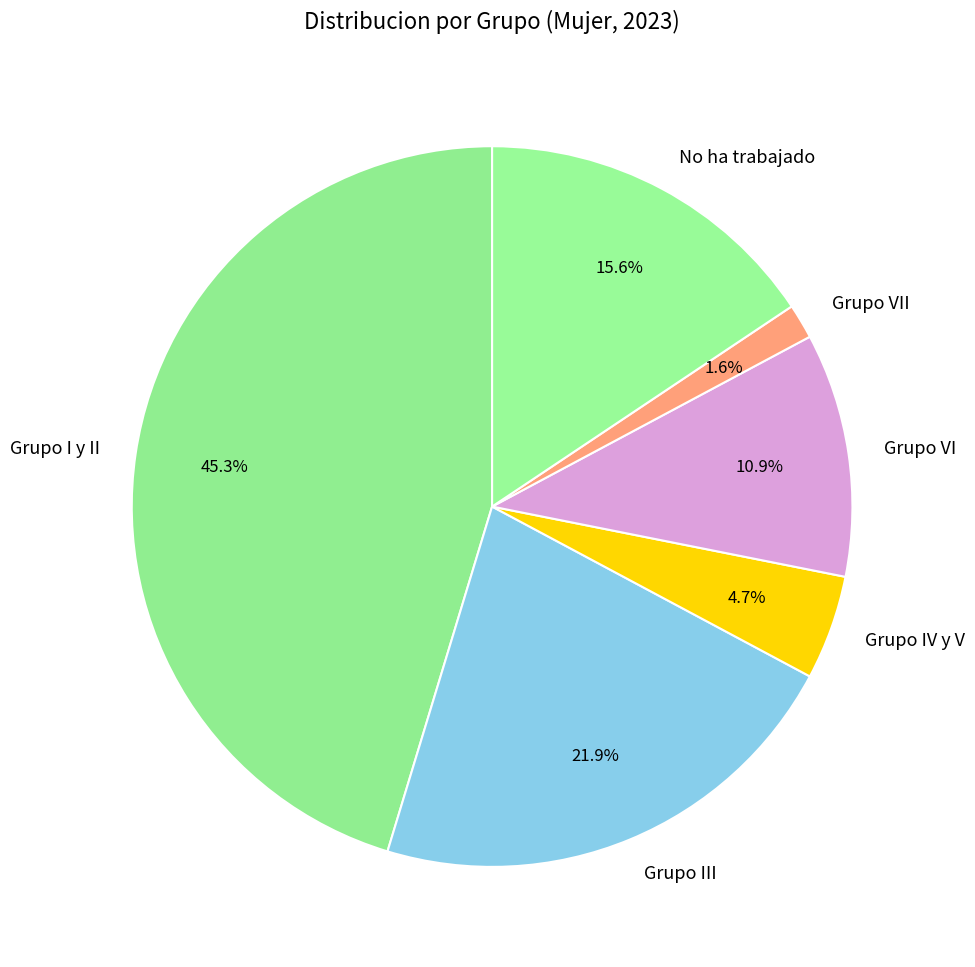

Between Grupo VII and Grupo III, which is larger?

Grupo III